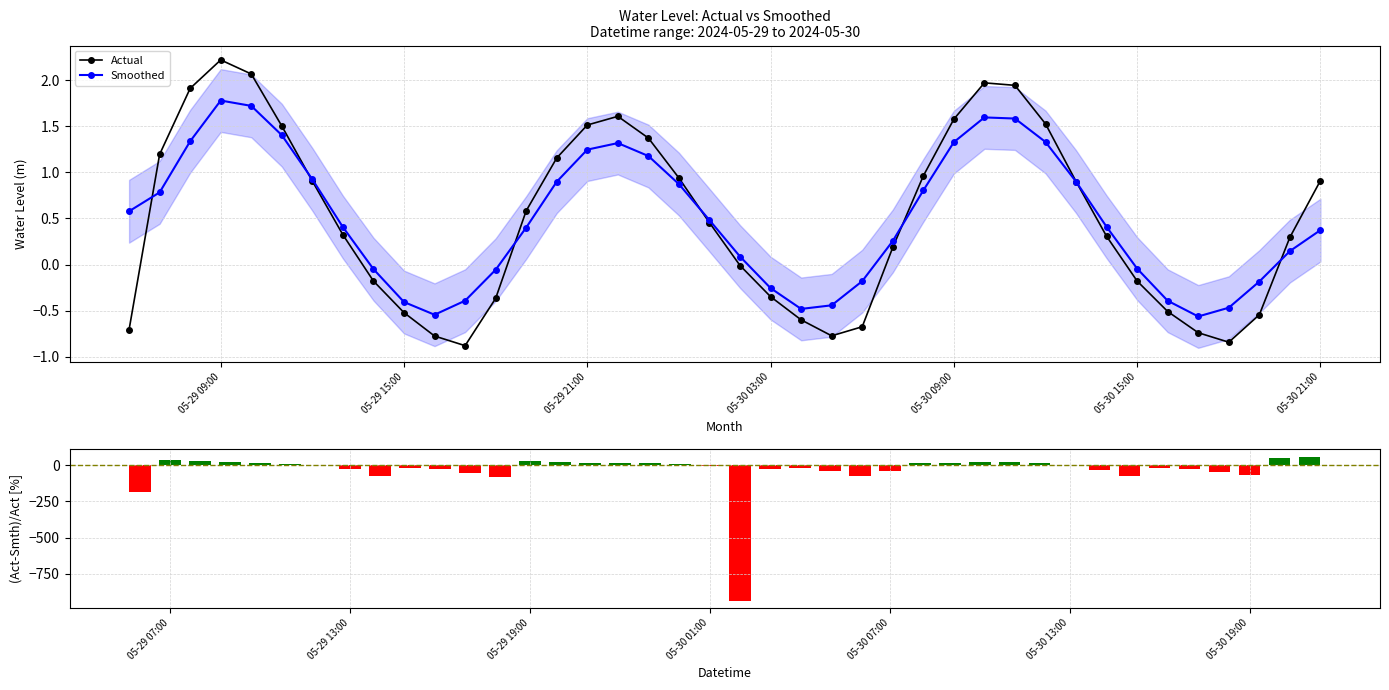

How many interior local peaks does the Actual series have?

3